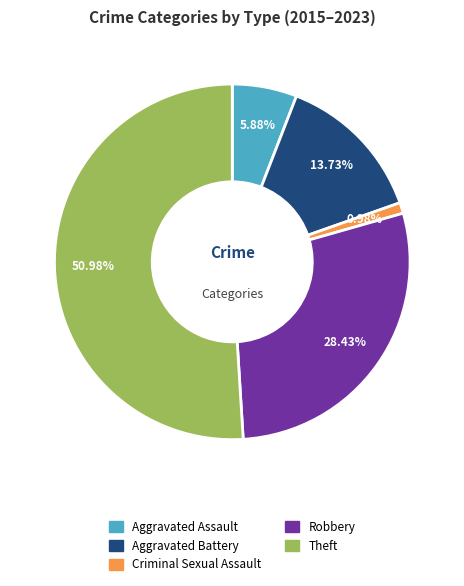

What is the majority slice?

Theft